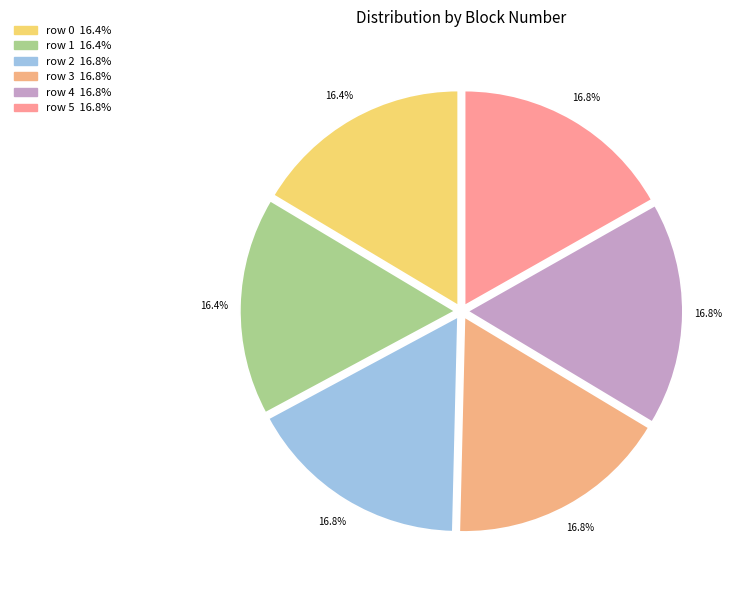

Count the number of slices in the pie.

6